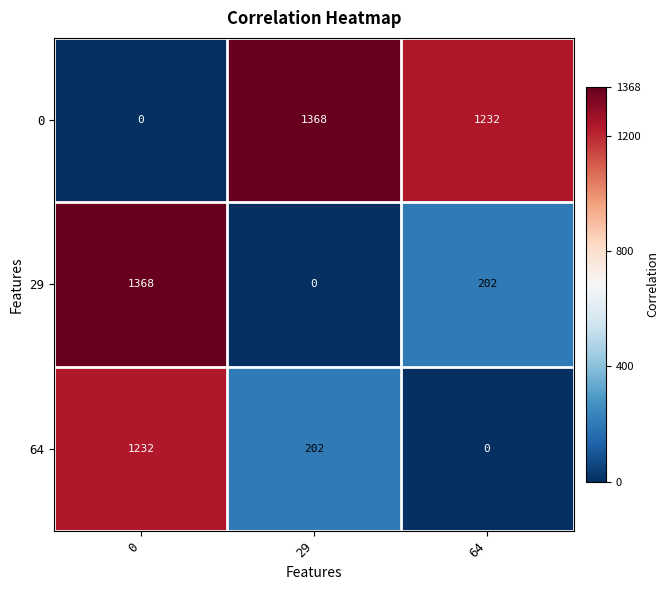

Reading right to left, extract all data points from this chart.

0: 1232	1368	0
29: 202	0	1368
64: 0	202	1232